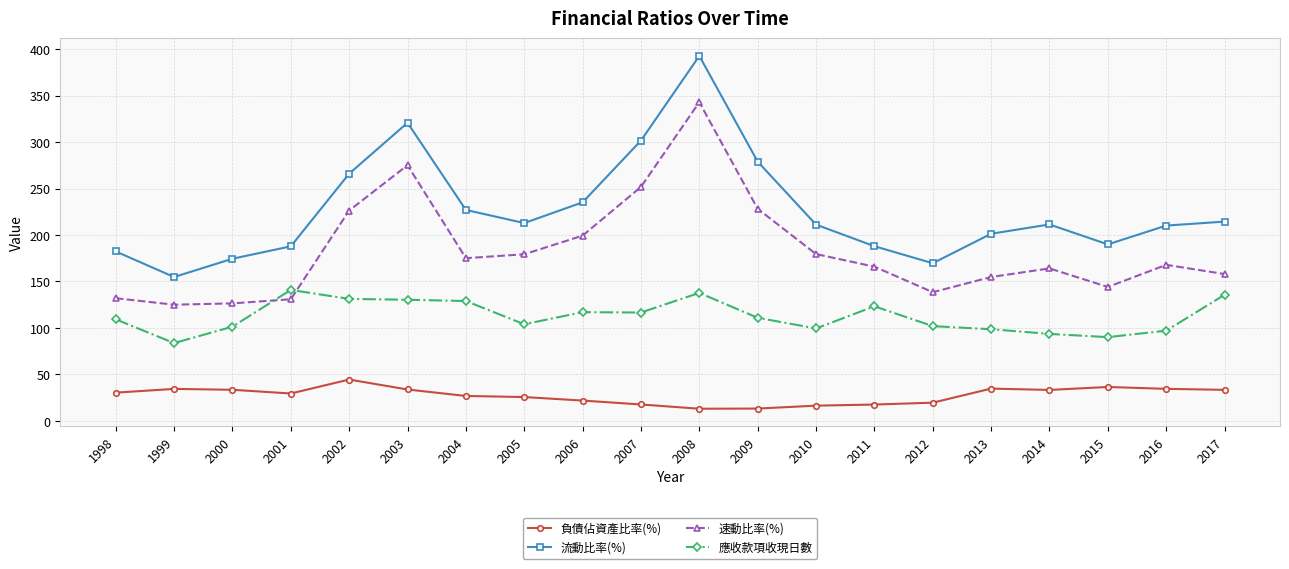

True or false: 負債佔資產比率(%) and 流動比率(%) intersect in this chart.

False